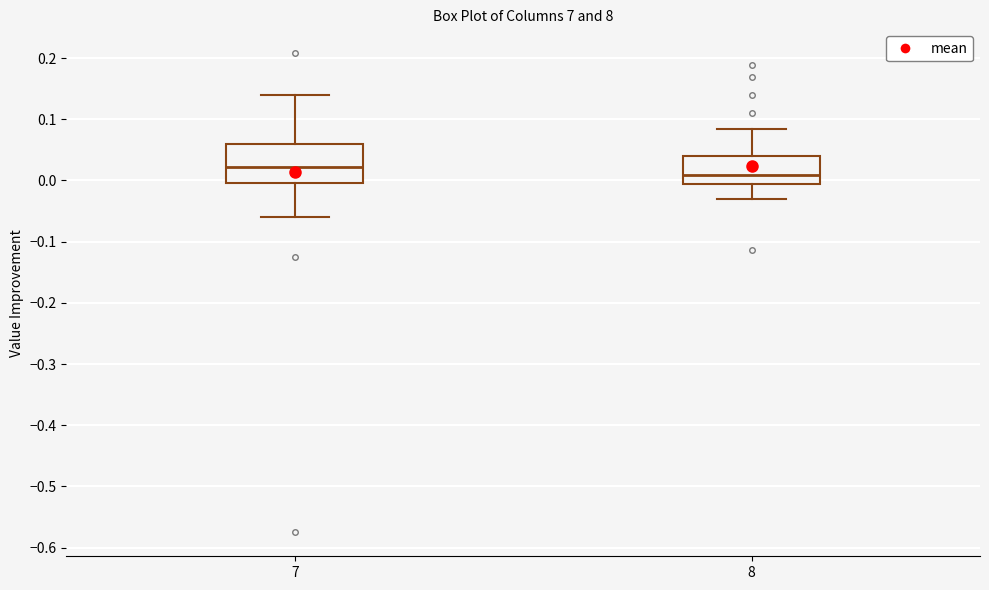

Which box has the highest median line?

7